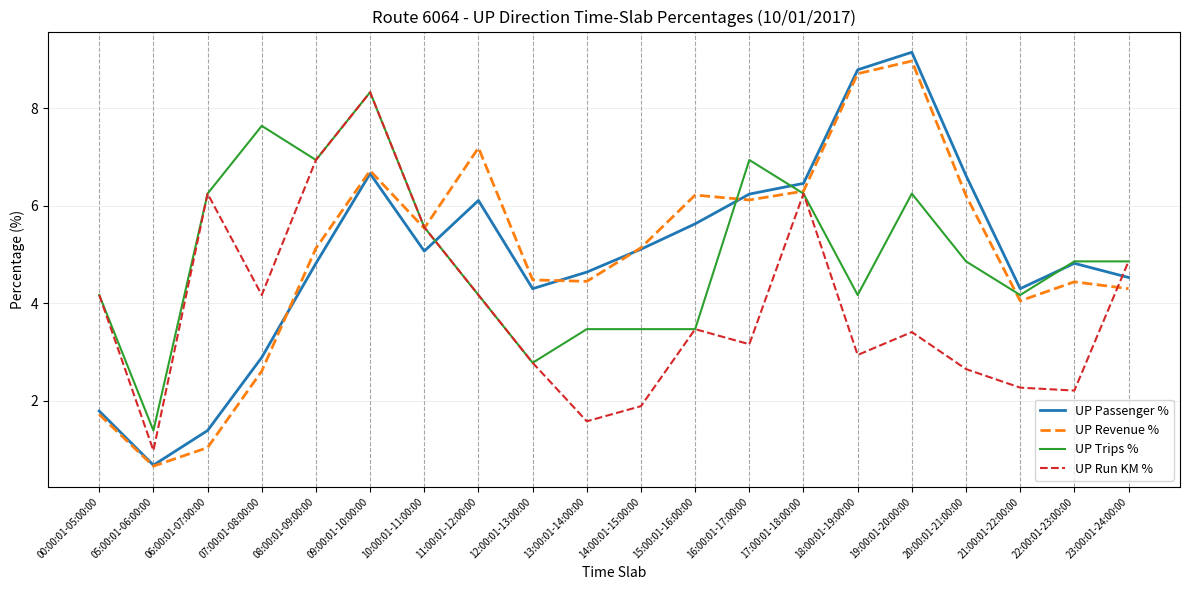

Is the value of UP Revenue % at 17:00:01-18:00:00 greater than the value of UP Run KM % at 23:00:01-24:00:00?

Yes